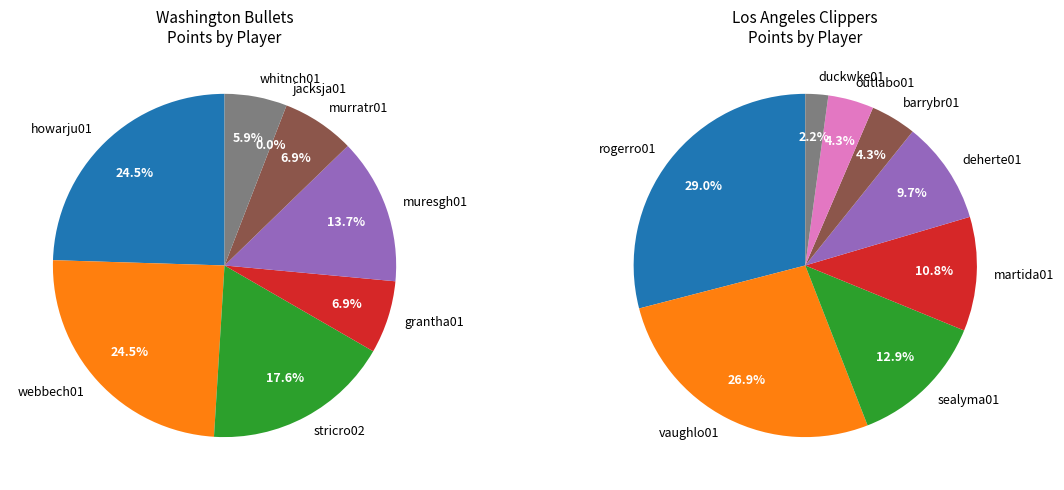

To the nearest percent, what percentage of the pie is whitnch01?

6%